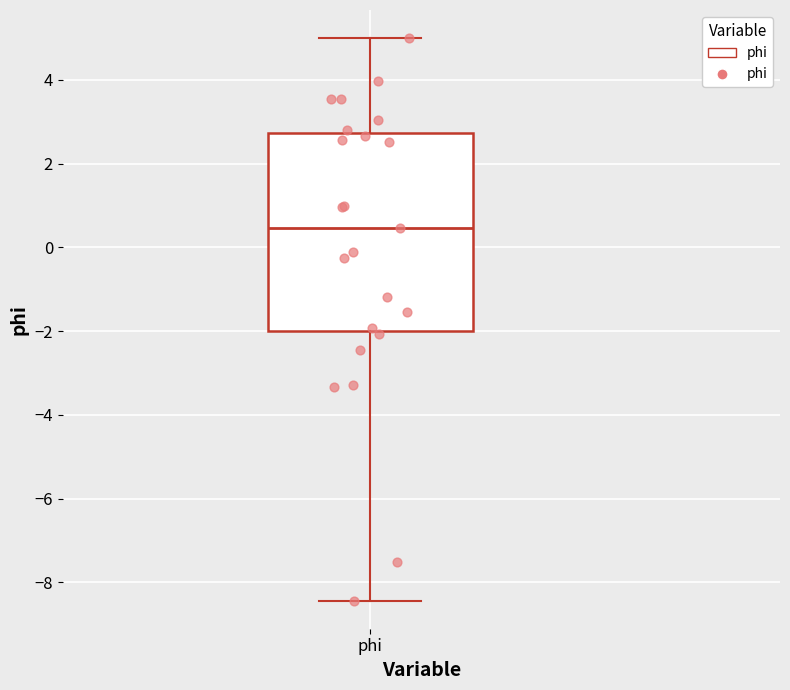

Where does the lower whisker of the box for phi end on the y-axis? The values are not printed on the chart, so give them approximately, as read against the axis.

-8.4